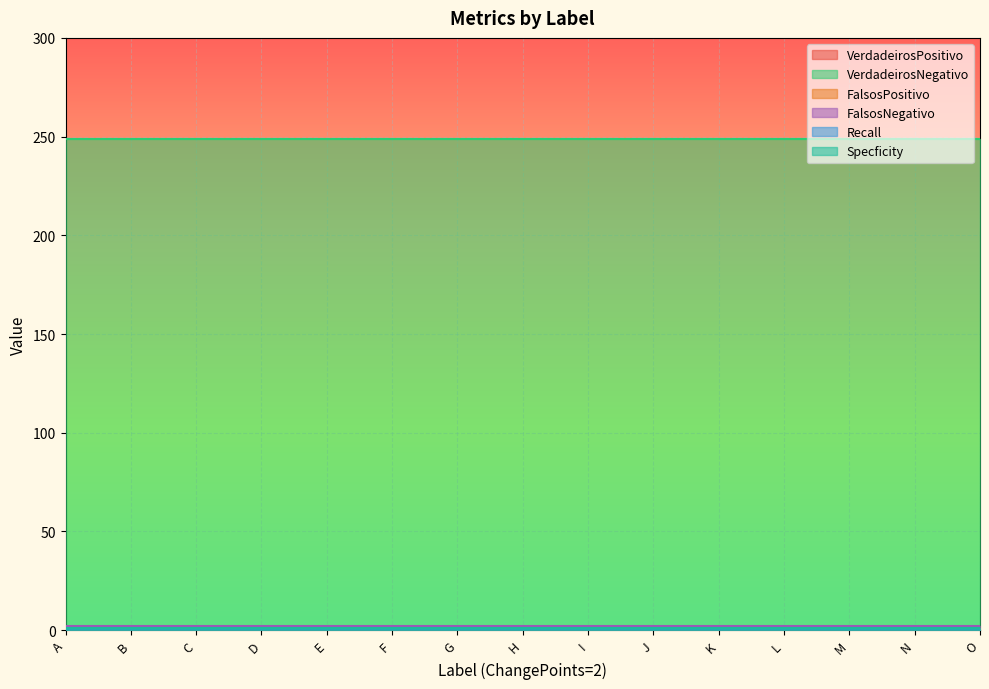

True or false: FalsosNegativo has a value of 0.7 at B.

False